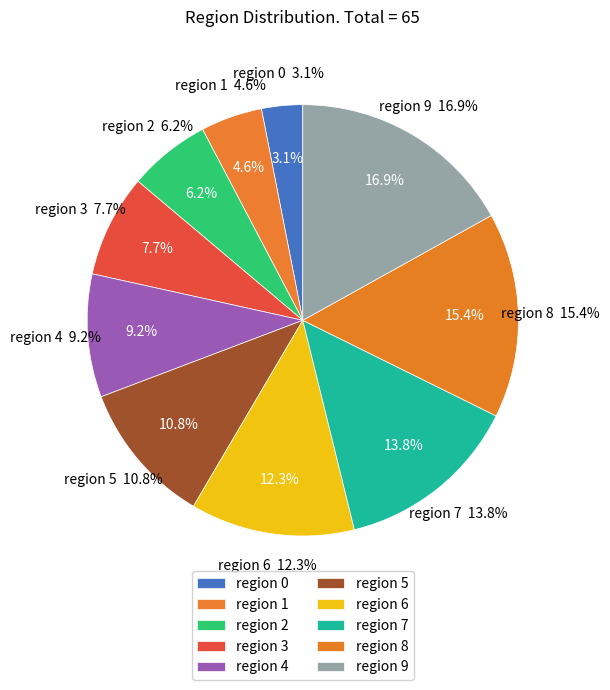

To the nearest percent, what percentage of the pie is 3?

8%